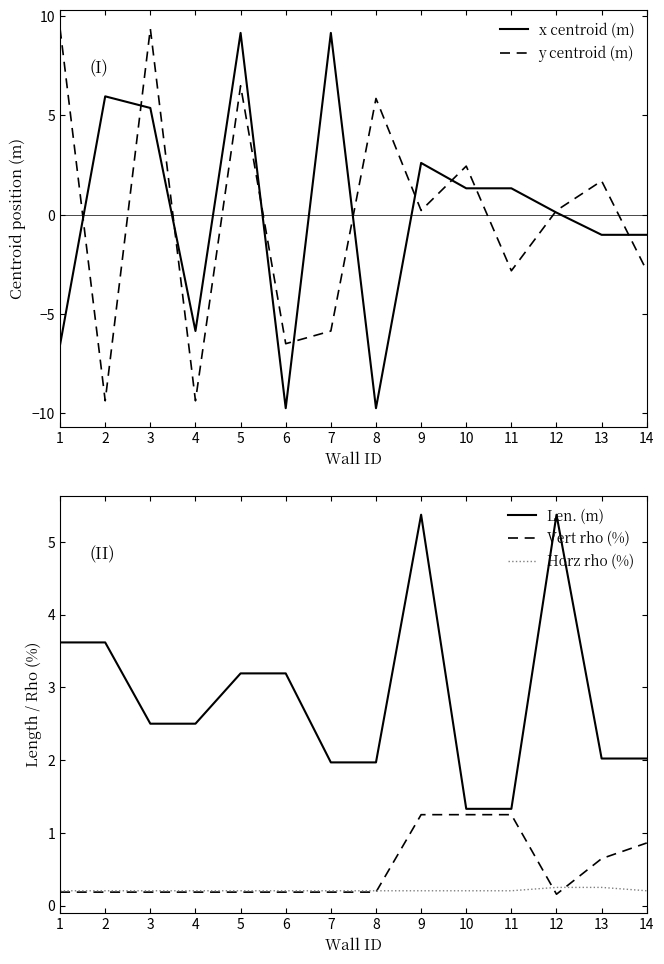

Is it true that Vert rho (%) equals 0.6 at 13?

True